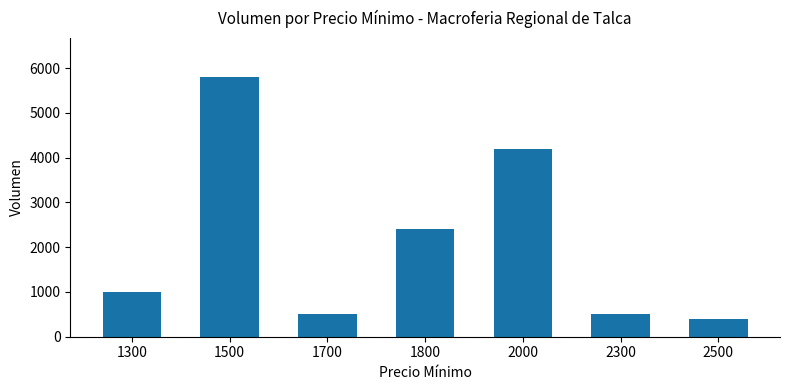

Does the chart contain stacked bars?

No